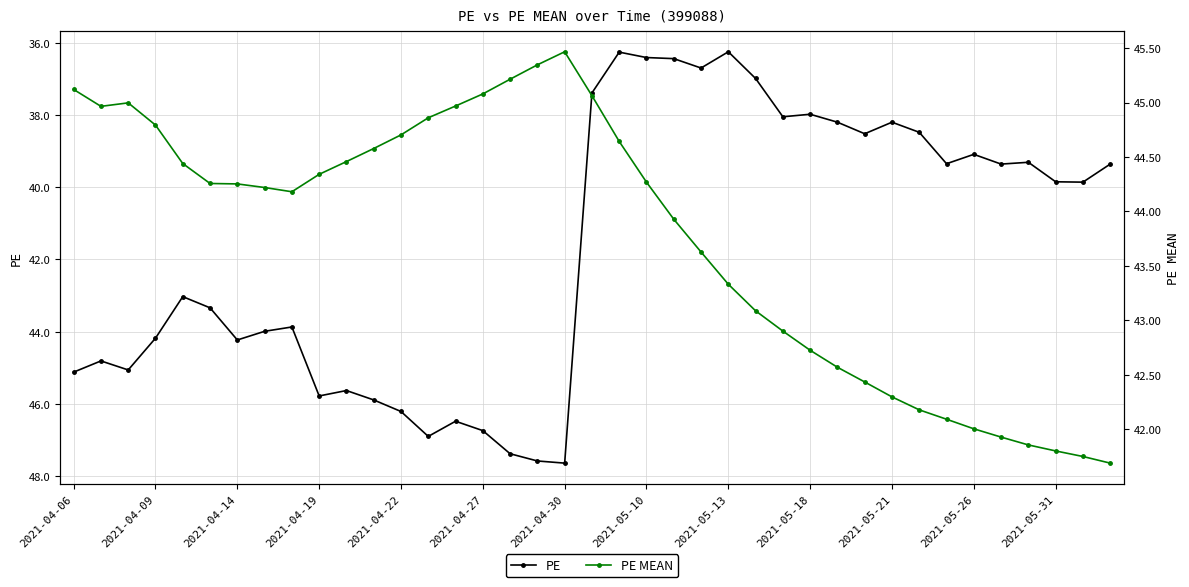

What is the sum of all PE values?

1625.9